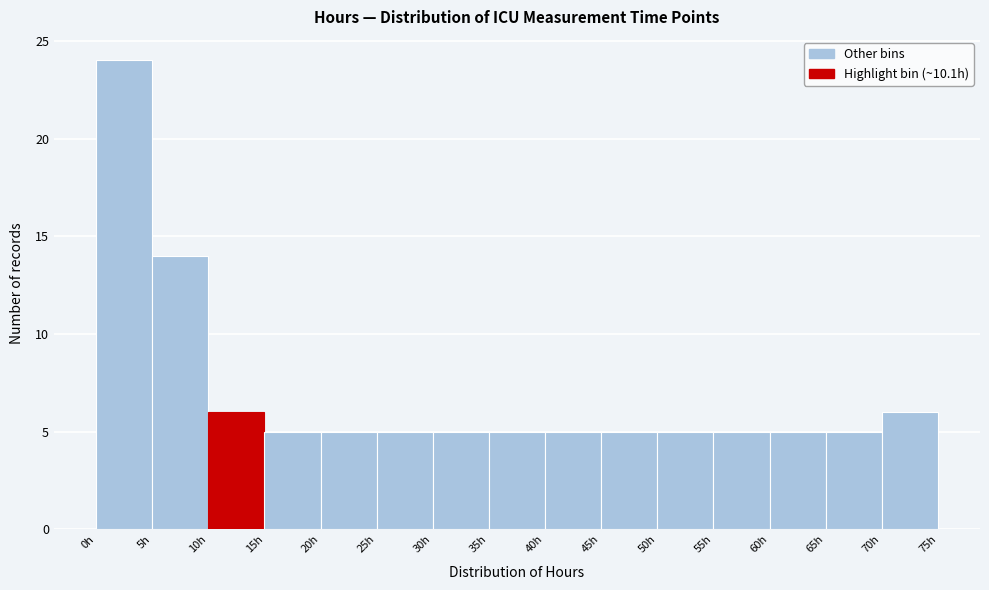

What is the height of the bar covering 30 to 35 on the x-axis? The values are not printed on the chart, so give them approximately, as read against the axis.

5